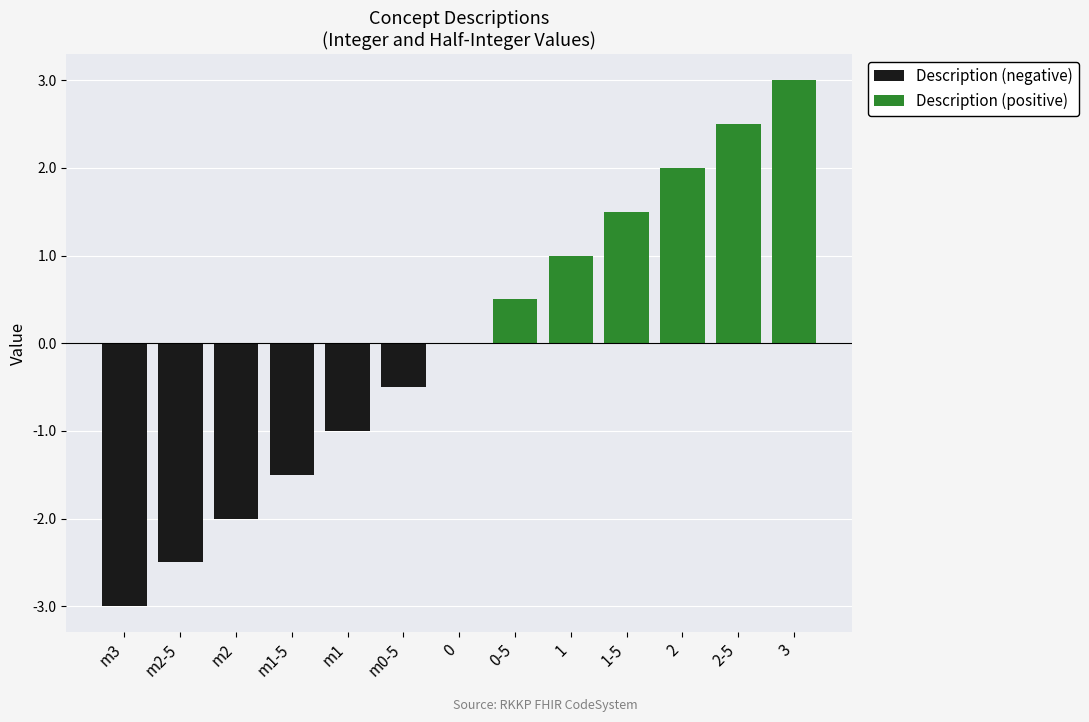

How many bars are there in each group?

2